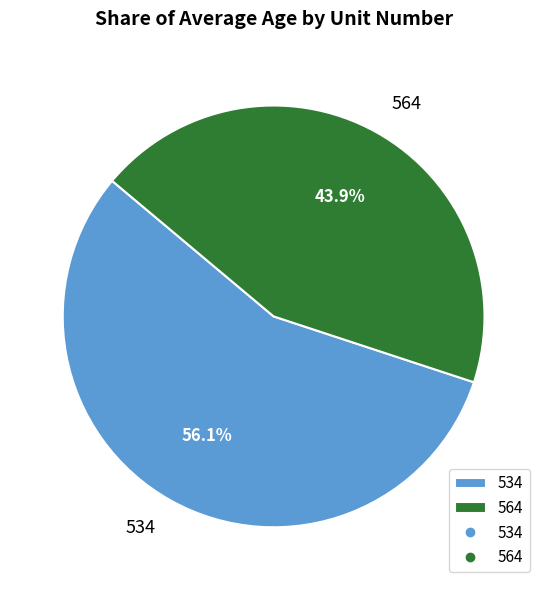

Combined, what portion of the pie is 534 and 564?

100.0%